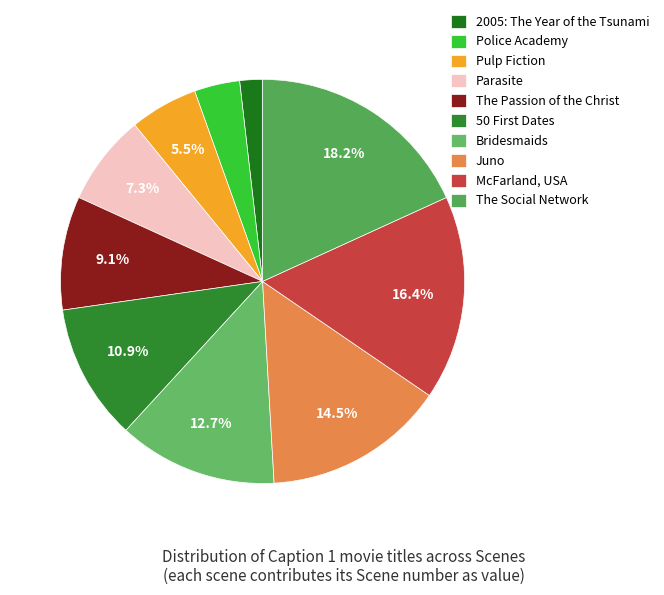

To the nearest percent, what percentage of the pie is Pulp Fiction?

5%